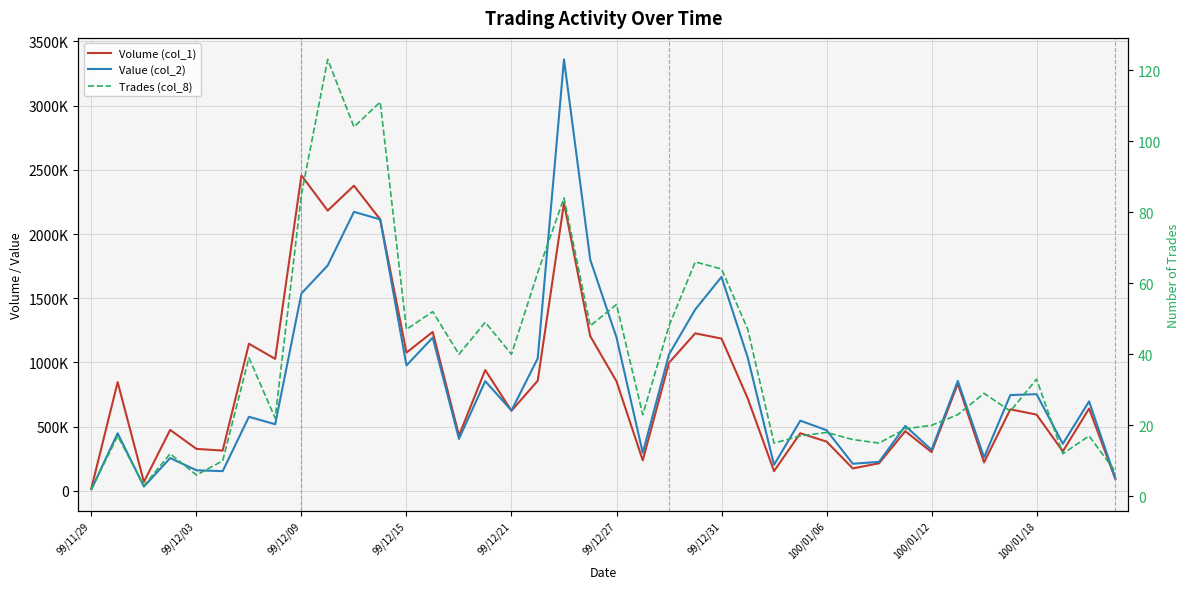

Is this an area chart (filled region under the line)?

No